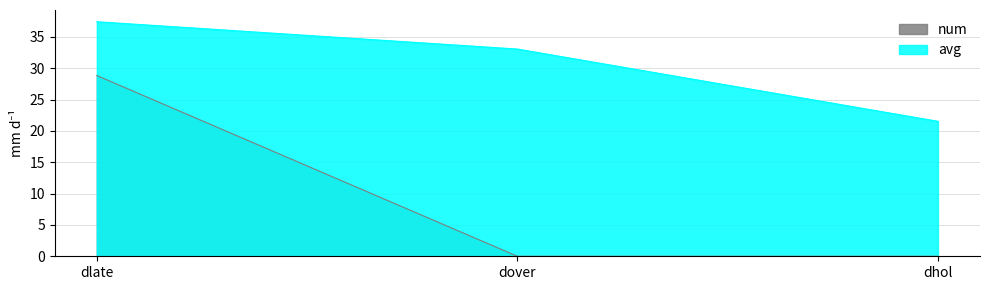

At which category is the sum across all series the highest?

dlate